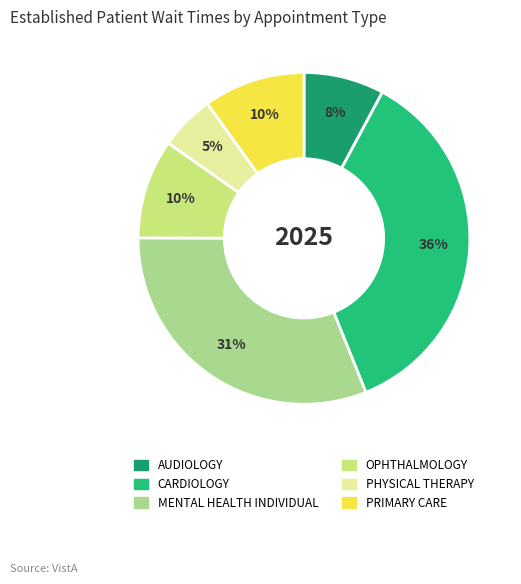

Which category has the biggest portion of the pie?

CARDIOLOGY